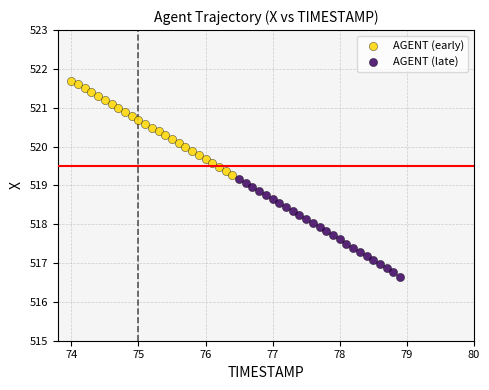

What are all the series names shown in the legend?

AGENT (early), AGENT (late)